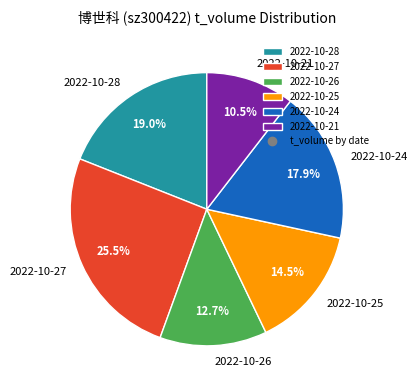

Count the number of slices in the pie.

6